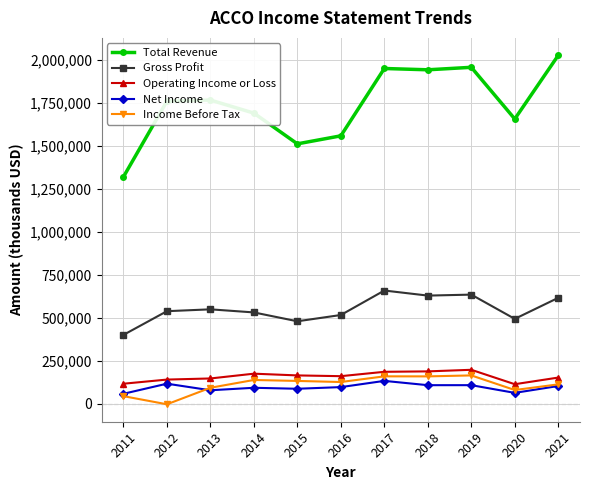

True or false: Gross Profit has a value of 478400 at 2015.

True